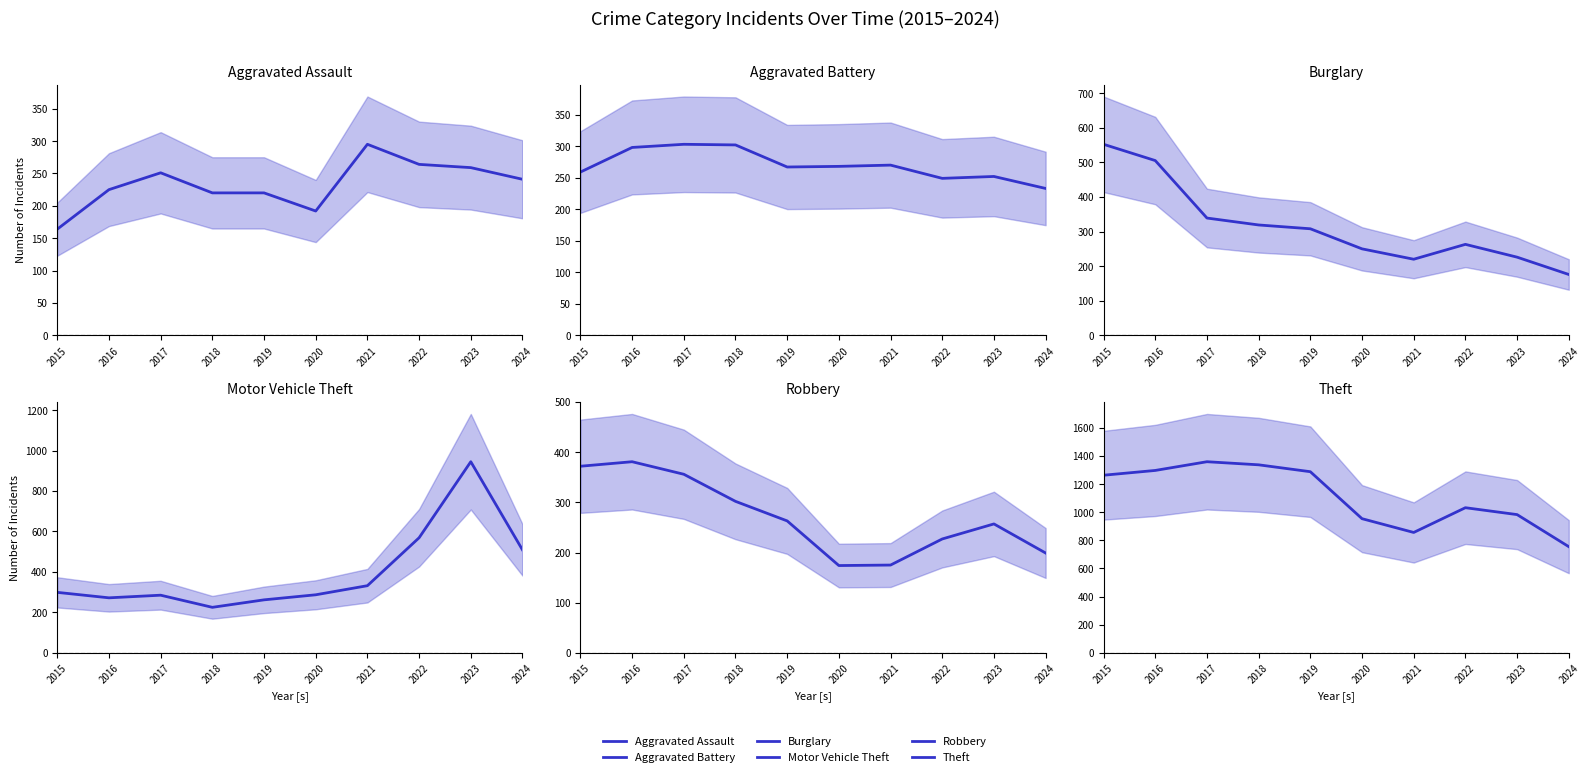

What is the difference between the highest and lowest values at 2019?

1068